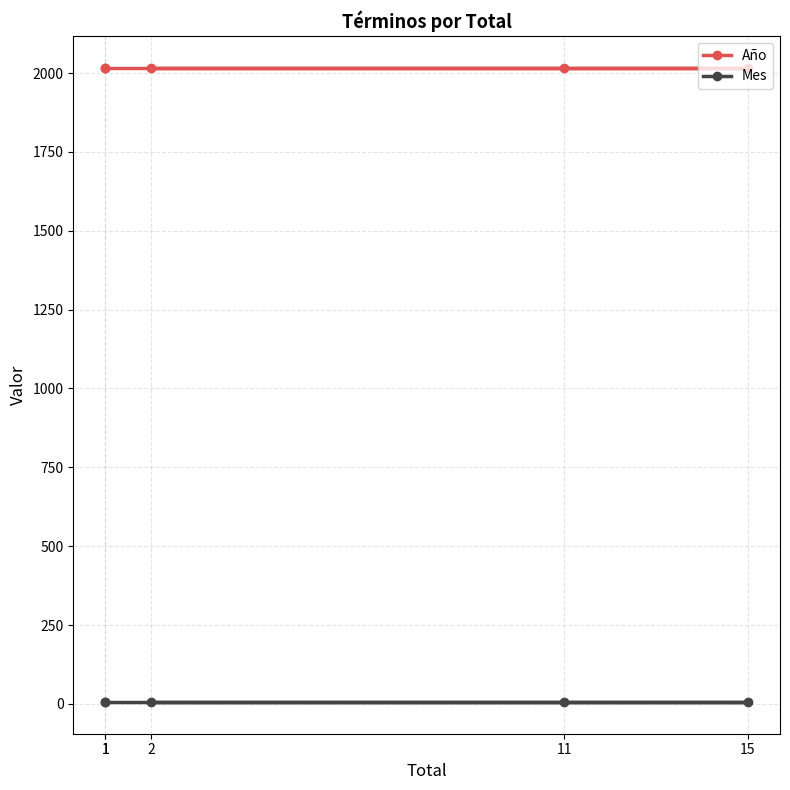

What is the smallest value displayed?

6